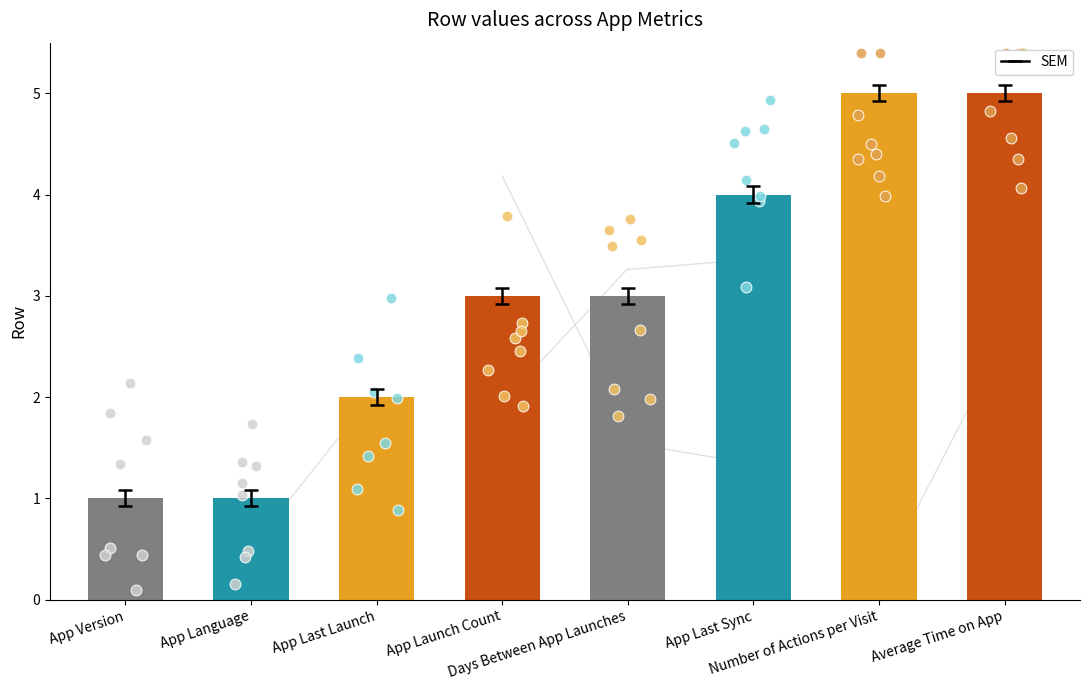

What is the change in value from App Language to Days Between App Launches?

+2.0